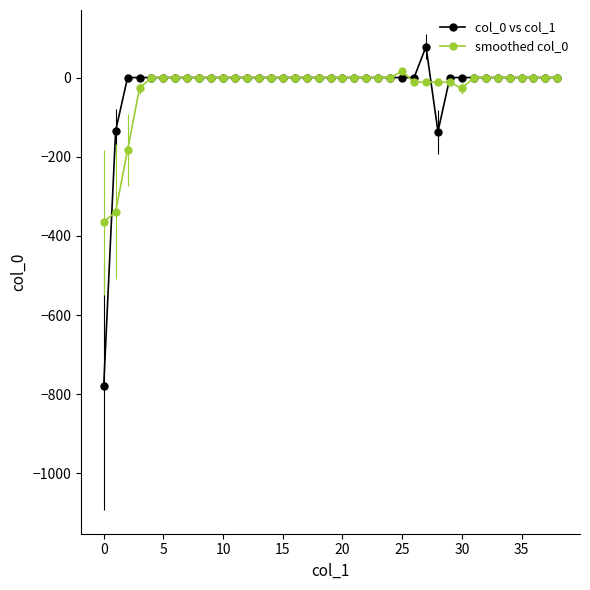

What is the lowest value of the smoothed col_0 series?

-365.6